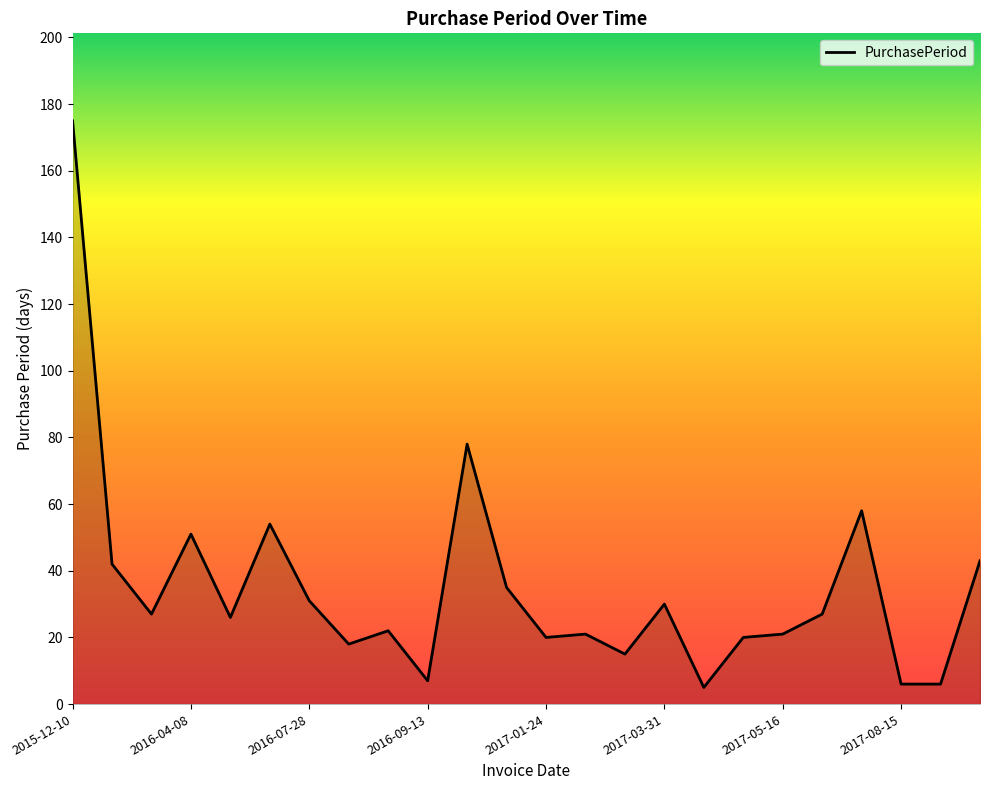

What is the smallest value displayed?

5